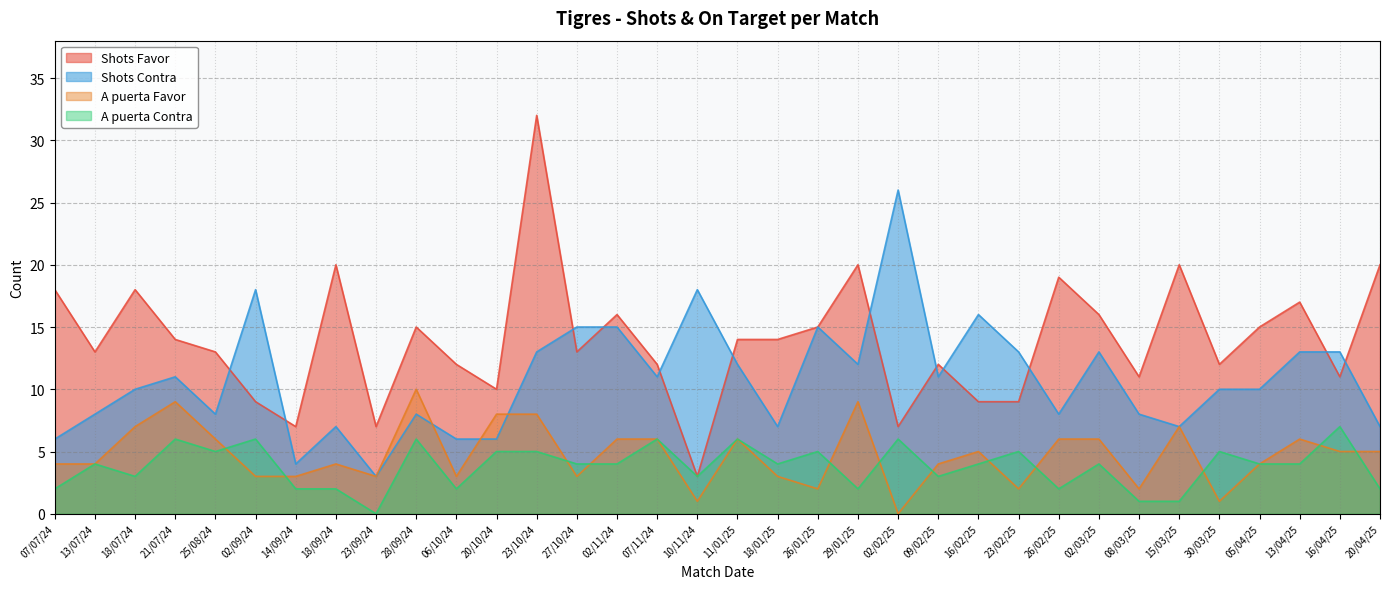

Count the A puerta Favor values in the range 3 to 6.

21